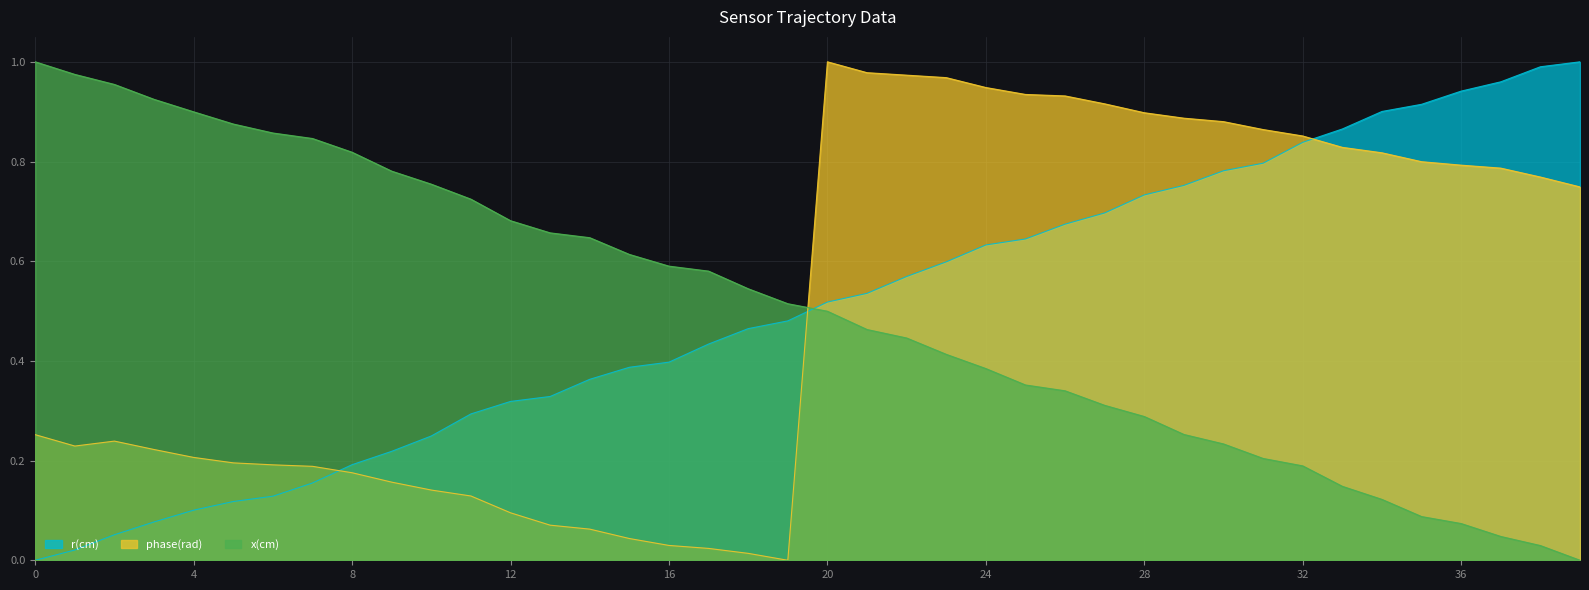

How many times do r(cm) and phase(rad) cross each other?

3